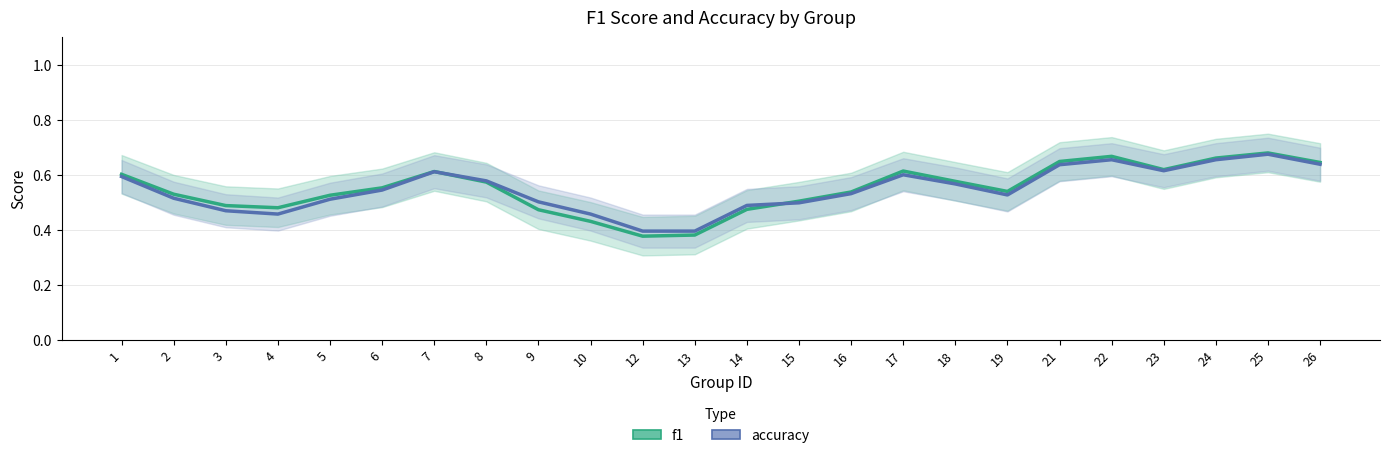

Does the chart display data point markers on the line(s)?

No